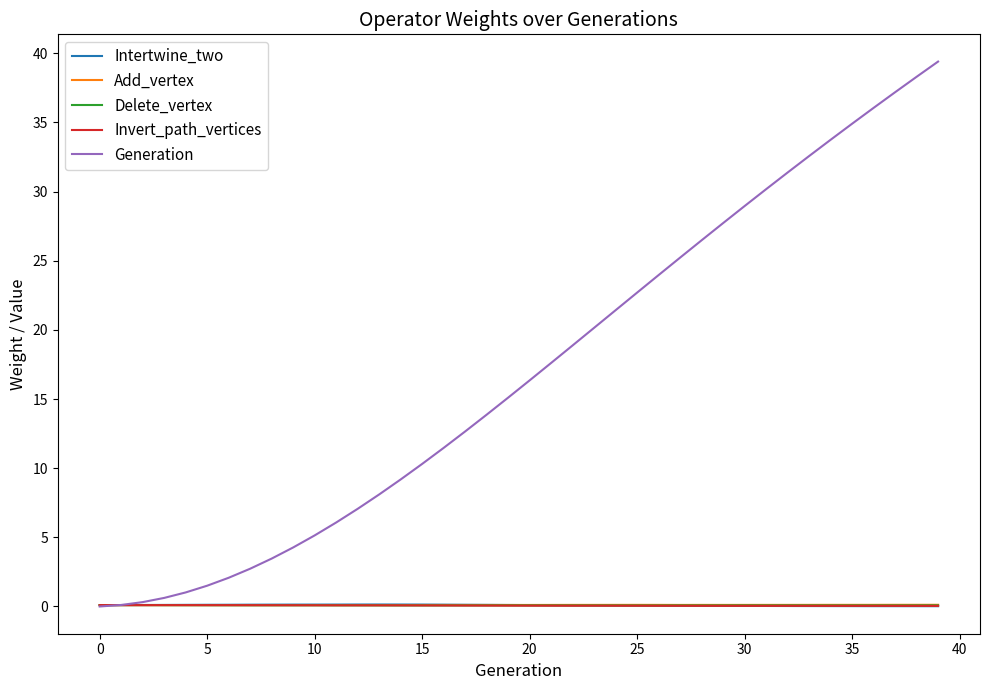

What is the highest value of the Add_vertex series?

0.1